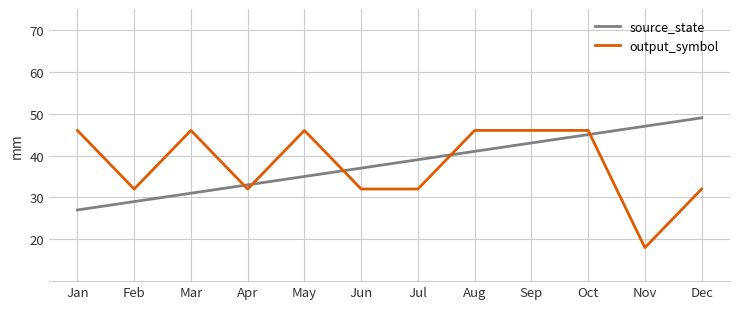

How many lines are shown in the chart?

2